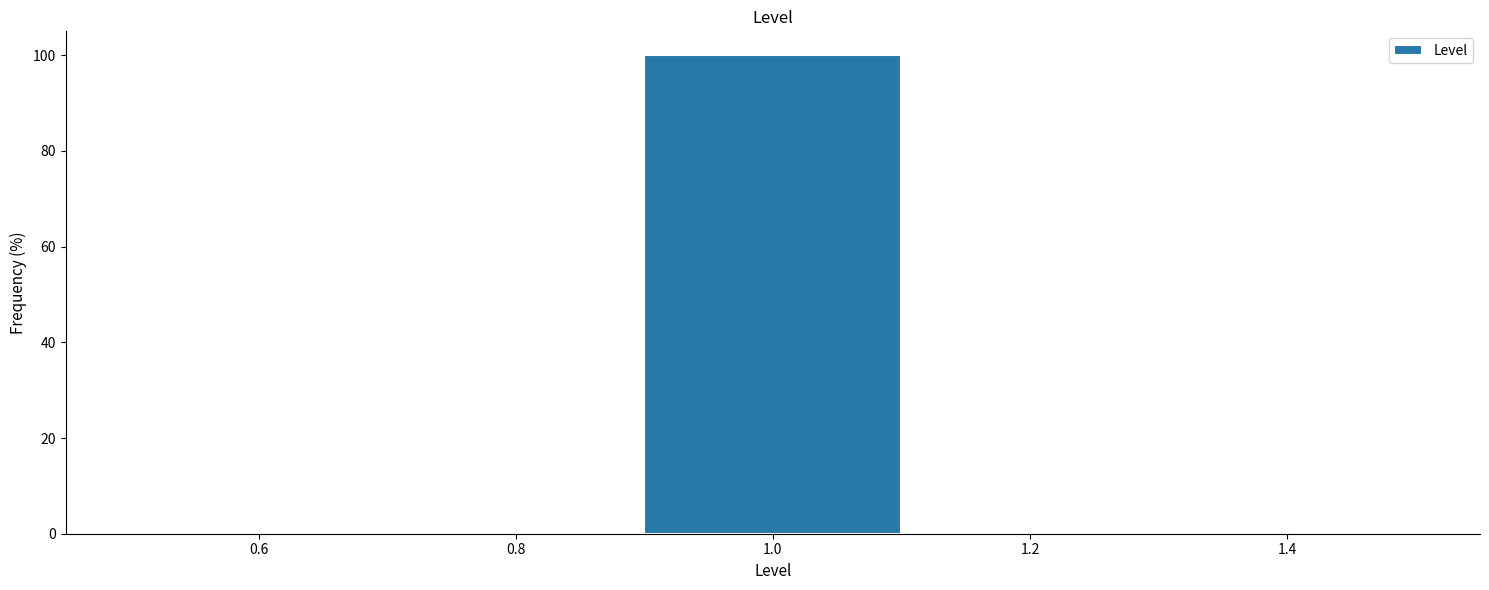

What is the height of the bar covering 0.9 to 1.1 on the x-axis? The values are not printed on the chart, so give them approximately, as read against the axis.

100